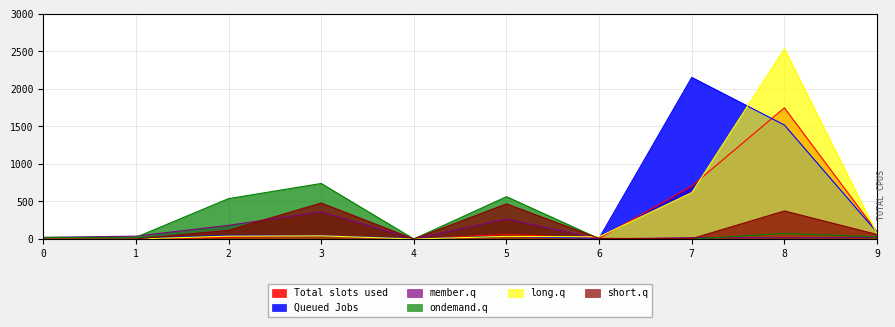

What is the difference between the highest and lowest values at 0?

22